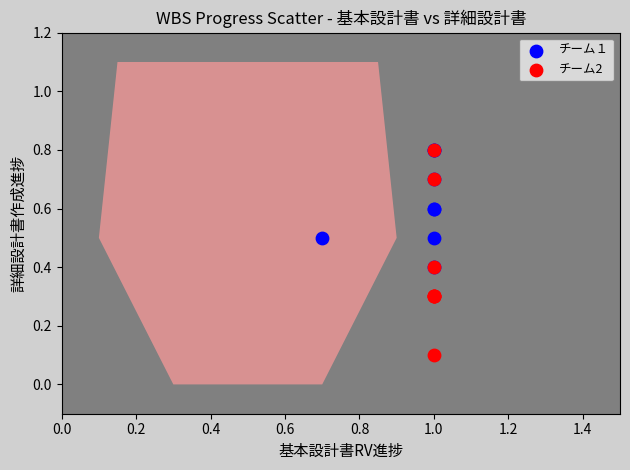

Which series reaches the minimum Y coordinate?

チーム2